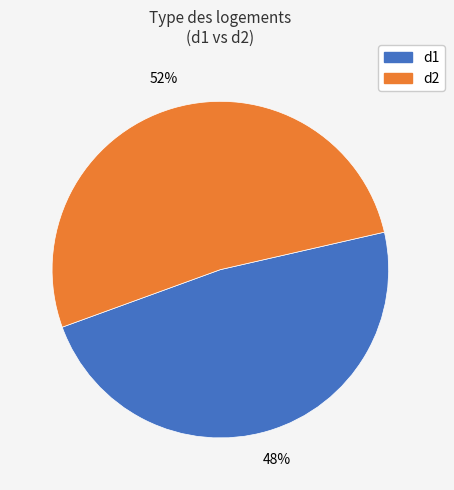

To the nearest percent, what is the average slice percentage?

50%